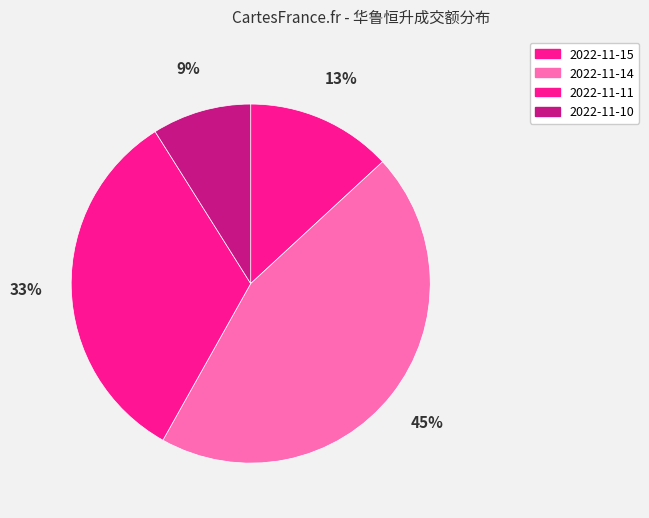

What percentage do 2022-11-11 and 2022-11-15 together represent?

46.1%